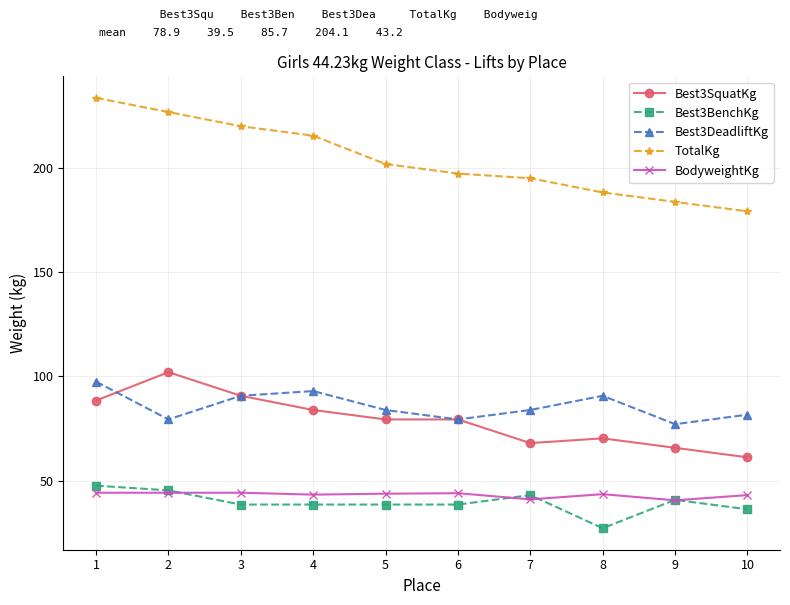

Which series changed the most between 6 and 10?

Best3SquatKg